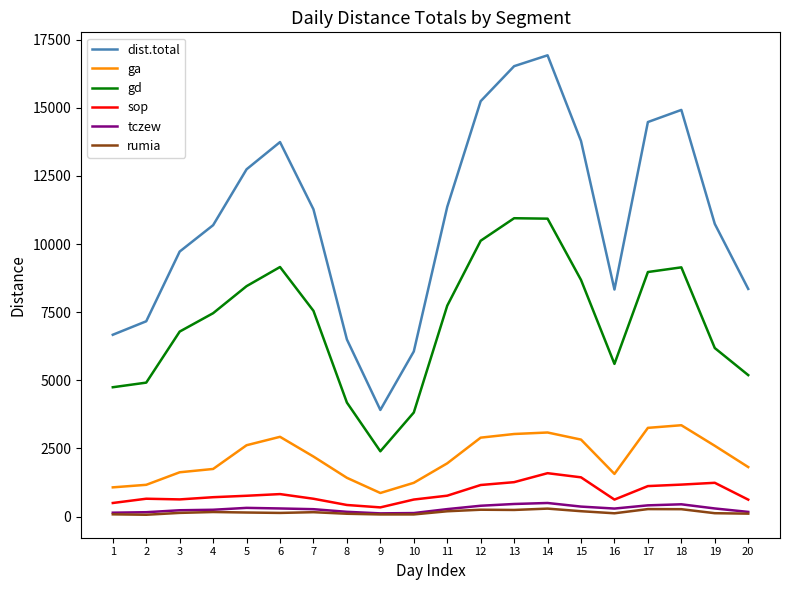

Between 5 and 15, which series saw the biggest shift?

dist.total